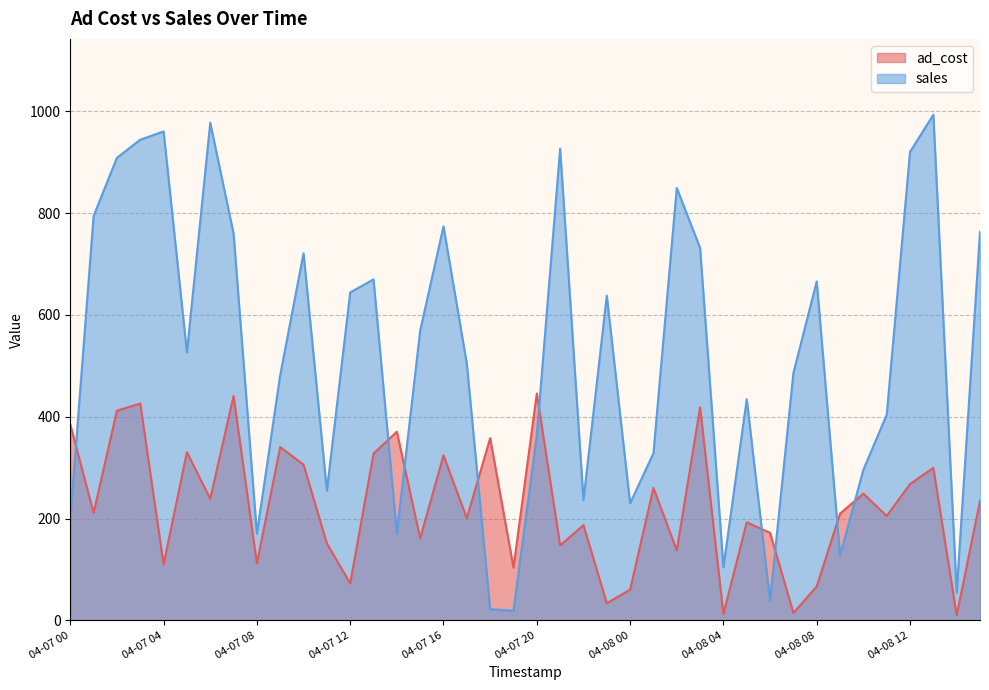

At which label is sales closest to 506?

04-07 17